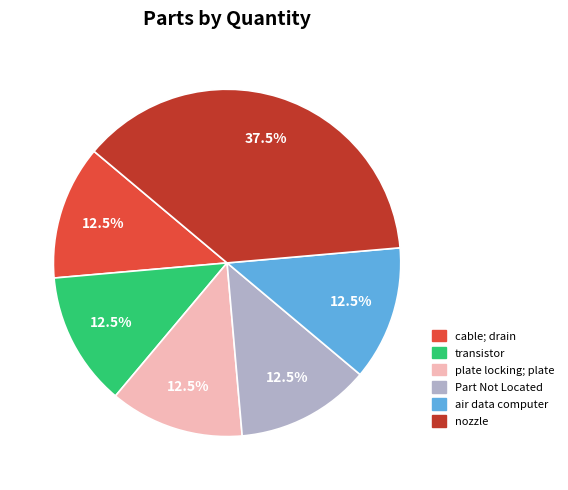

Is there a majority slice in this chart?

No